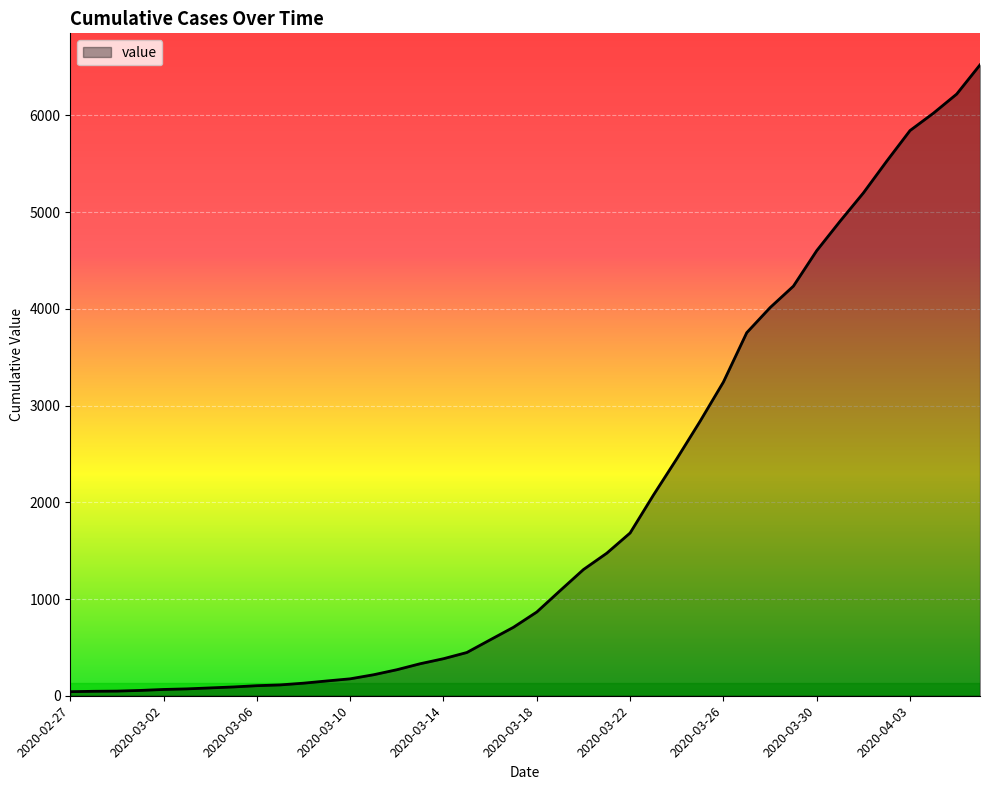

Does the chart display data point markers on the line(s)?

No